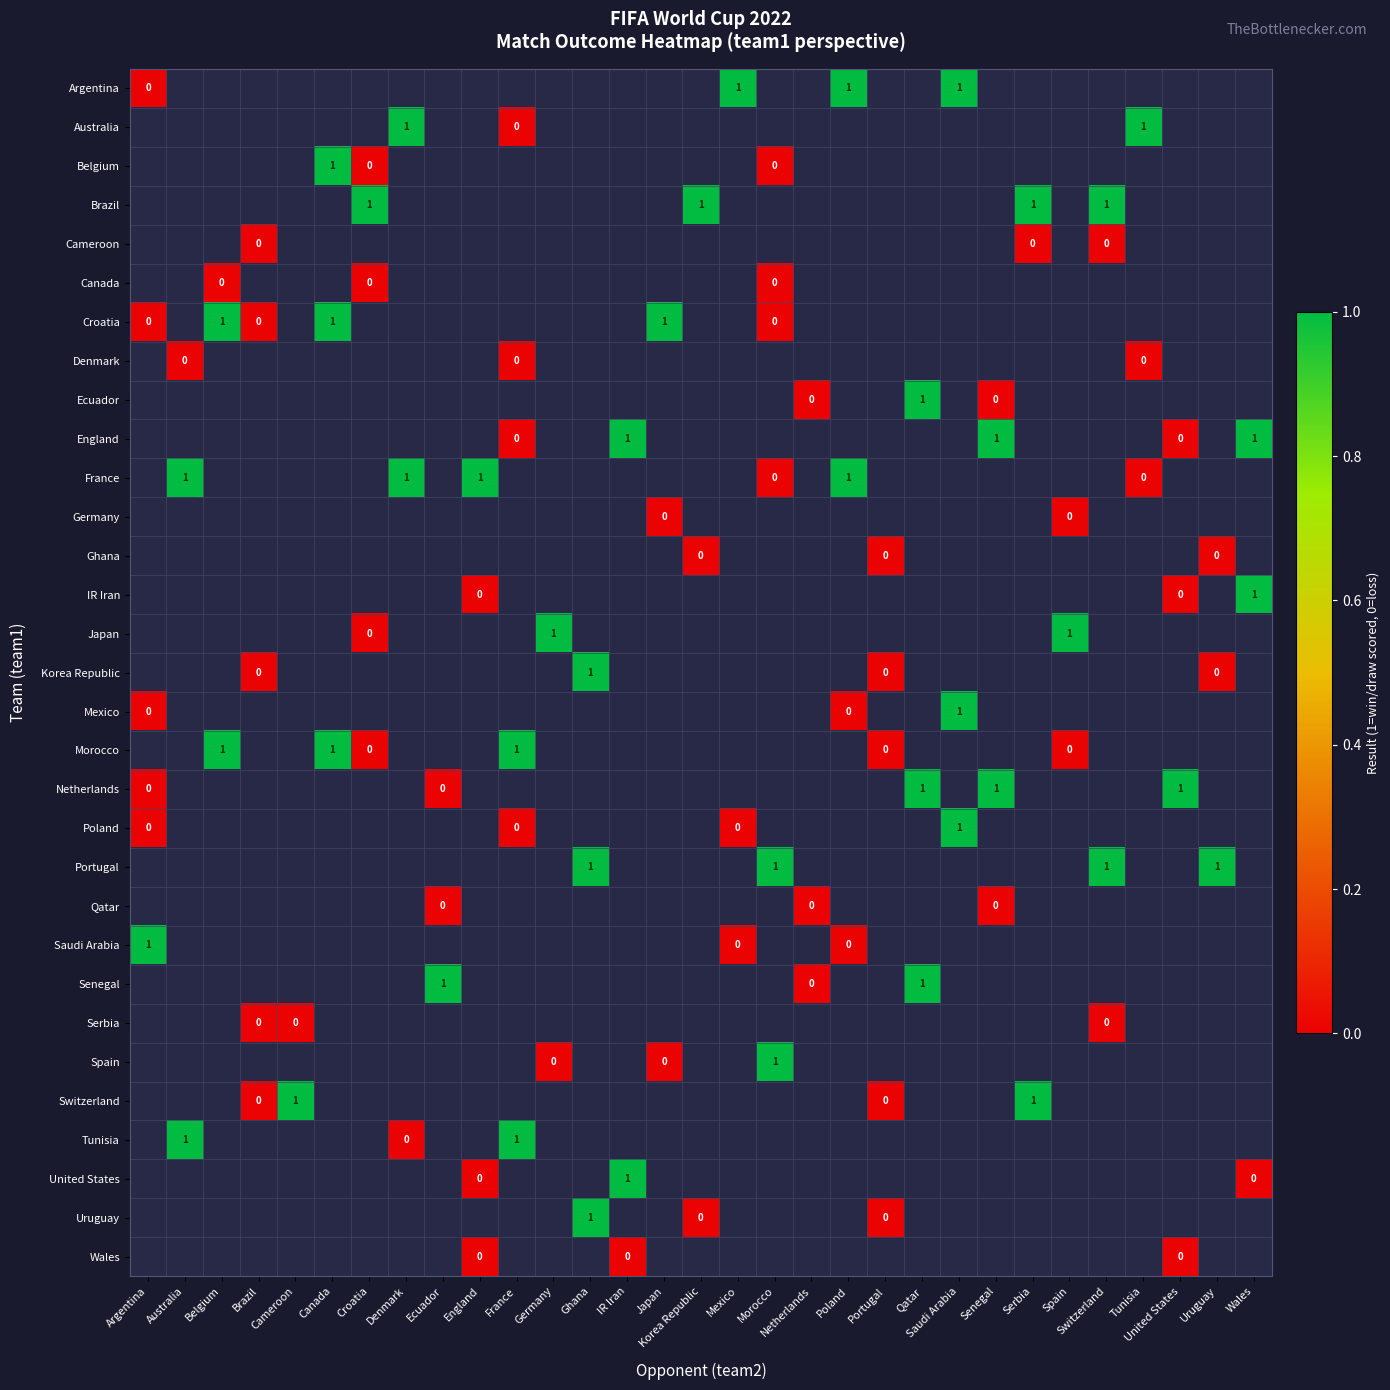

At which label does Croatia reach its peak?

Belgium